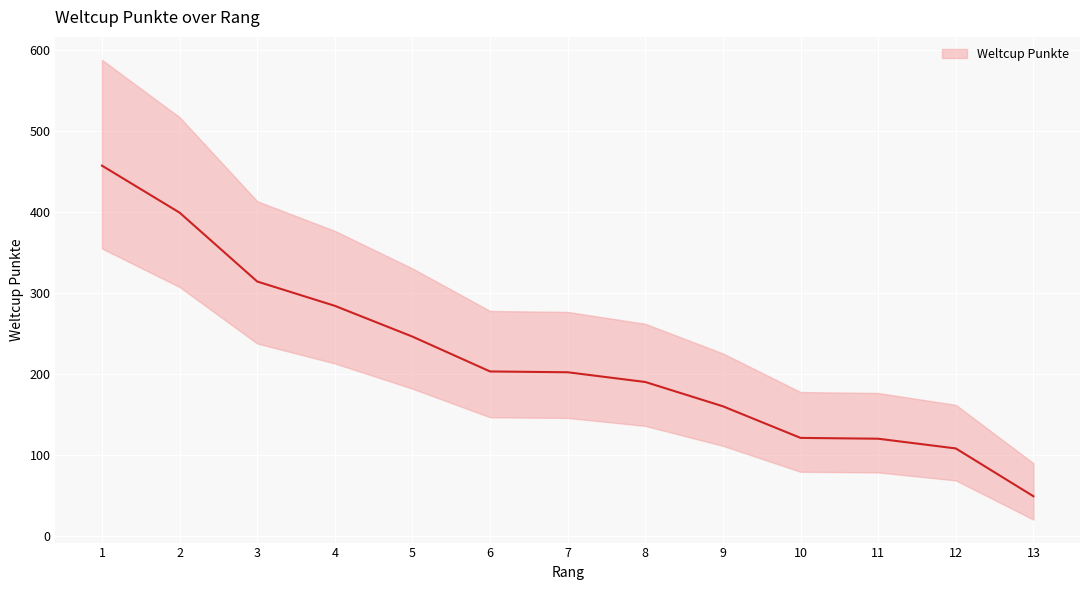

True or false: the data has more than 0 interior local peaks.

False